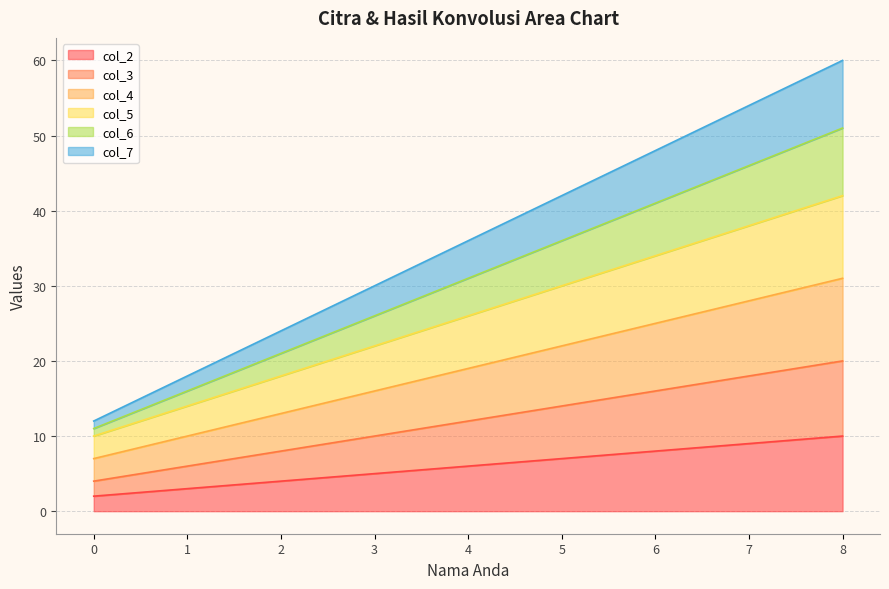

True or false: col_5 and col_2 cross at least once.

False